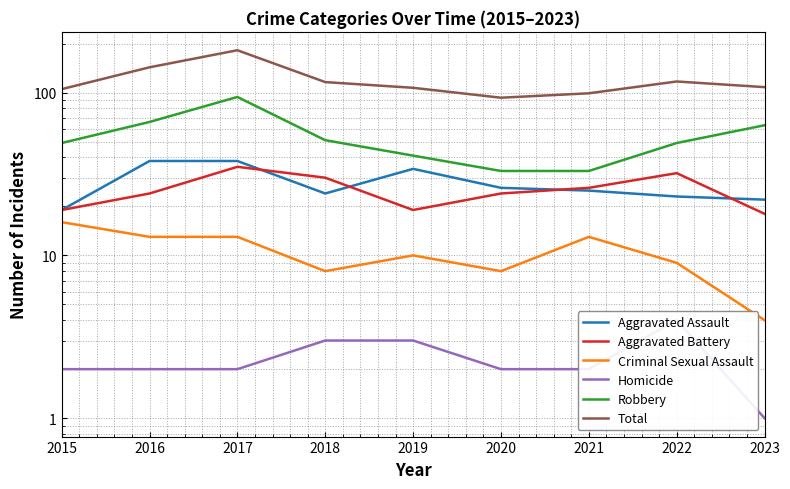

Reading left to right, list all the values displayed in this chart.

Aggravated Assault: 2015=19	2016=38	2017=38	2018=24	2019=34	2020=26	2021=25	2022=23	2023=22
Aggravated Battery: 2015=19	2016=24	2017=35	2018=30	2019=19	2020=24	2021=26	2022=32	2023=18
Criminal Sexual Assault: 2015=16	2016=13	2017=13	2018=8	2019=10	2020=8	2021=13	2022=9	2023=4
Homicide: 2015=2	2016=2	2017=2	2018=3	2019=3	2020=2	2021=2	2022=4	2023=1
Robbery: 2015=49	2016=66	2017=94	2018=51	2019=41	2020=33	2021=33	2022=49	2023=63
Total: 2015=105	2016=143	2017=182	2018=116	2019=107	2020=93	2021=99	2022=117	2023=108